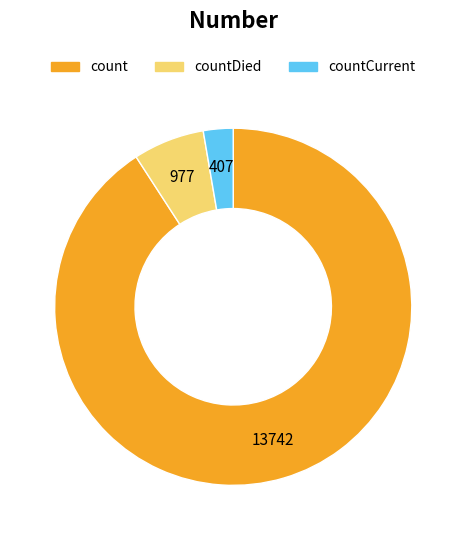

Count the number of slices in the pie.

3